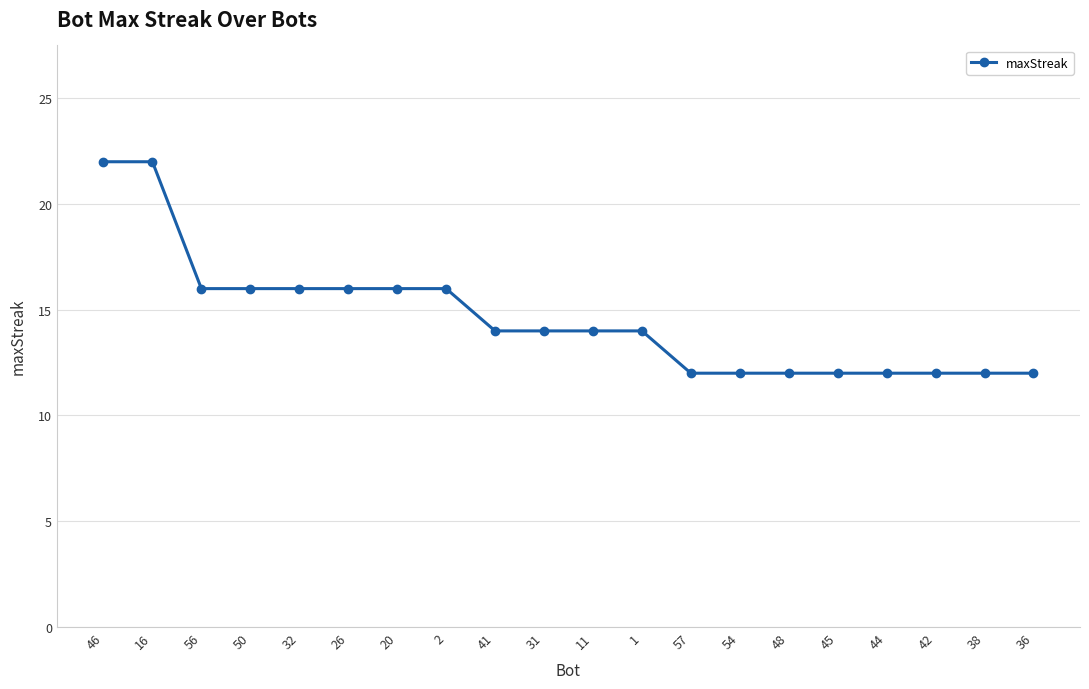

How many categories are shown in the chart?

20